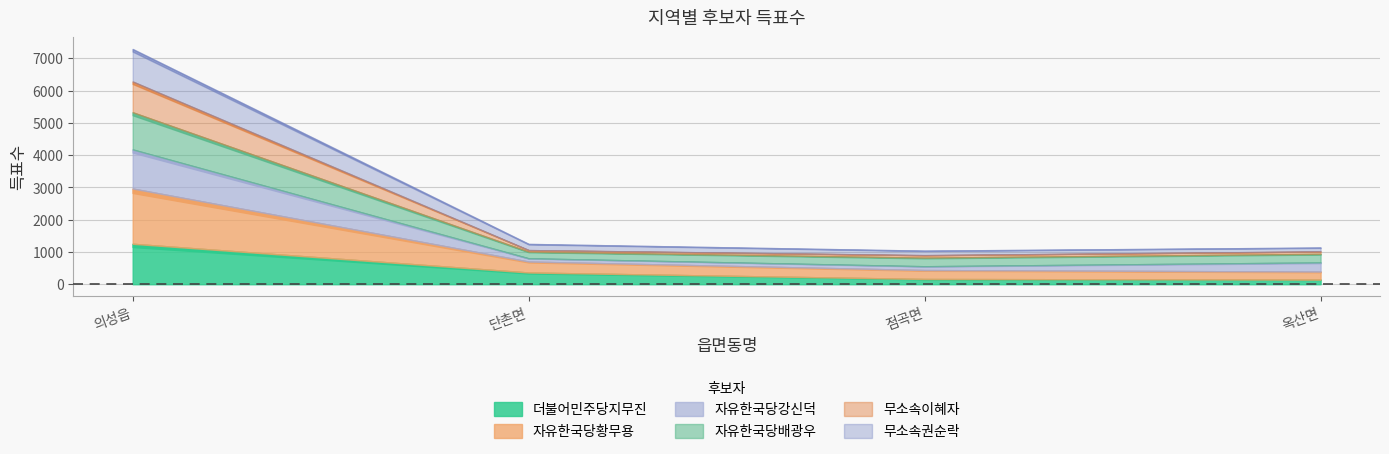

Is it true that 자유한국당강신덕 equals 39 at 점곡면?

False